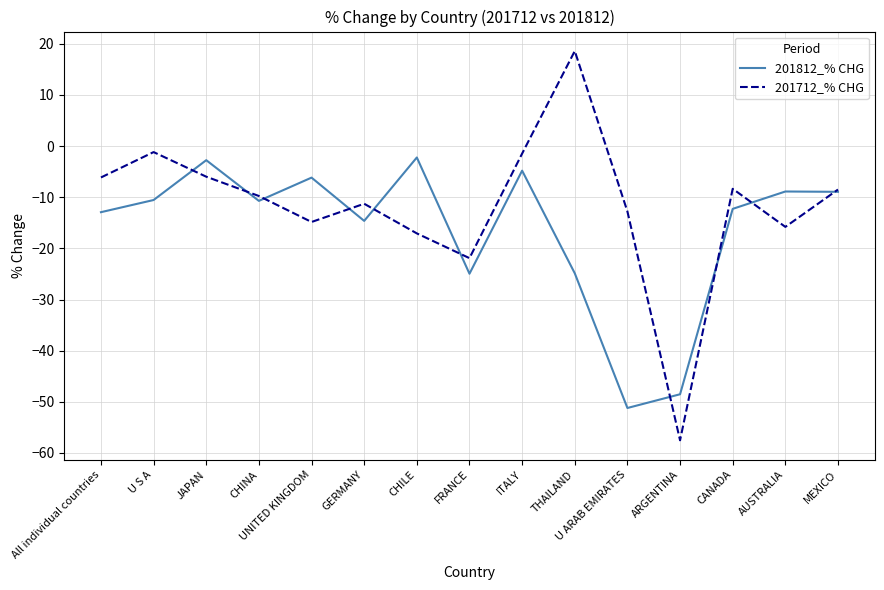

Which series has the largest total across all categories?

201712_% CHG